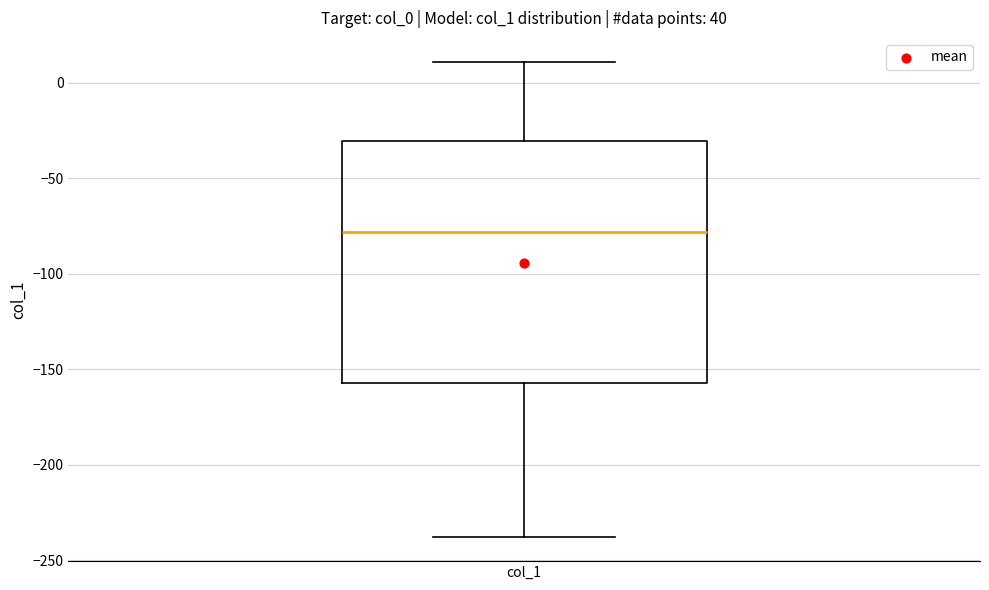

Read this box plot against the y-axis: the position of the median line, the range covered by the box, and the ends of both whiskers. The values are not printed on the chart, so give them approximately, as read against the axis.

median -80, box -155 to -30, whiskers -240 to 10